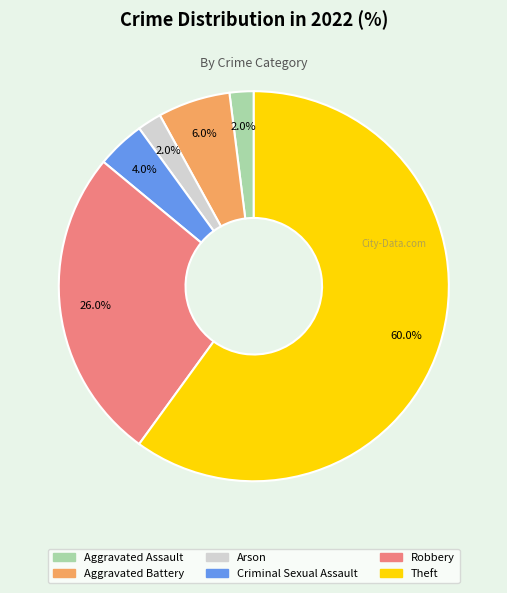

Does Criminal Sexual Assault represent more than half of the total?

No